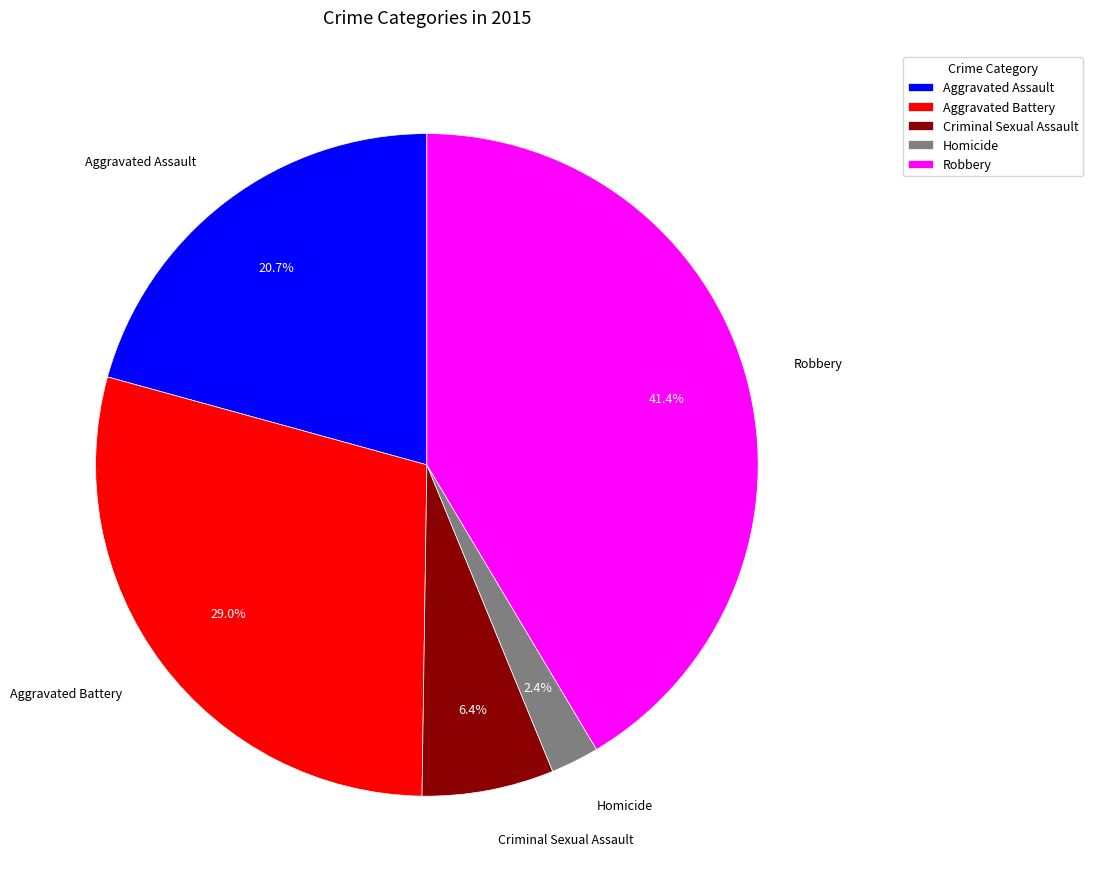

Count the number of slices in the pie.

5